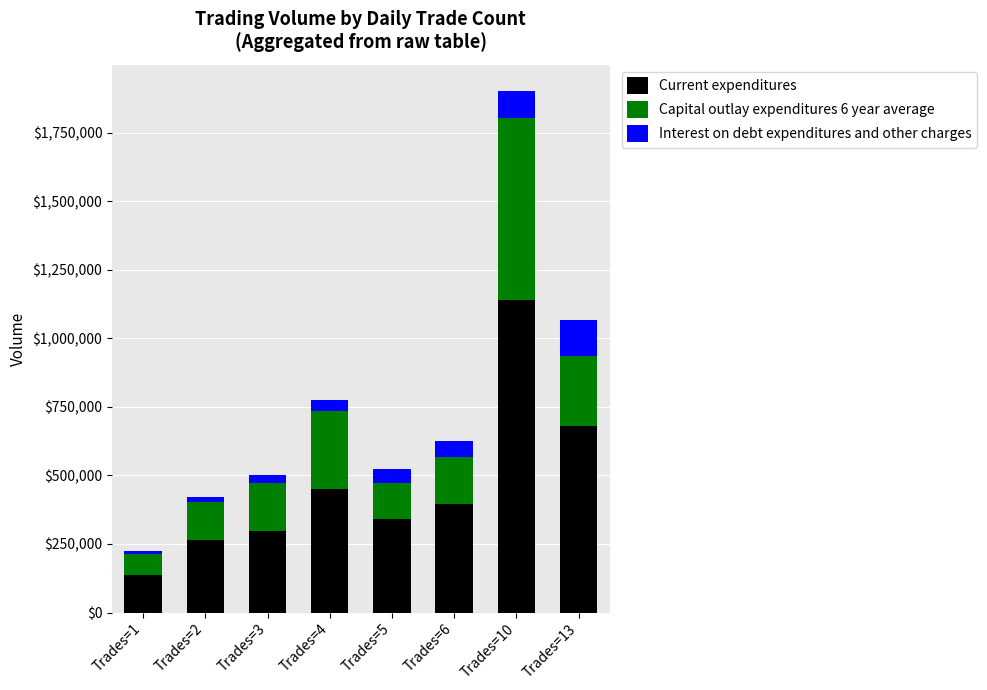

At which label does Current expenditures reach its minimum?

Trades=1